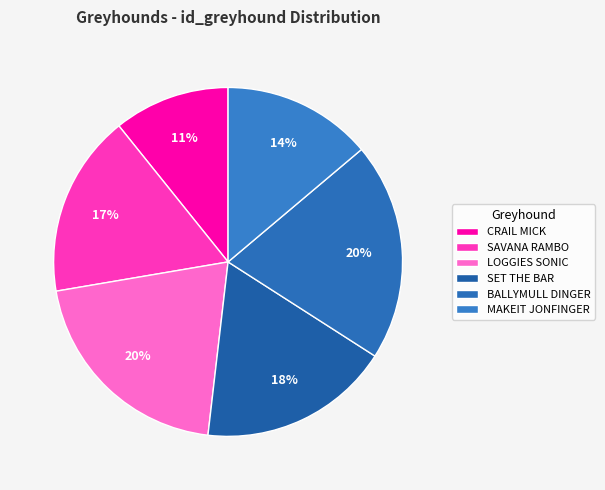

To the nearest percent, what portion does LOGGIES SONIC represent?

20%